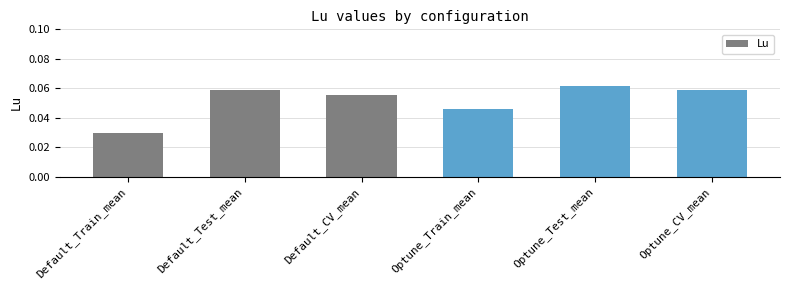

Count the number of data series in this chart.

1